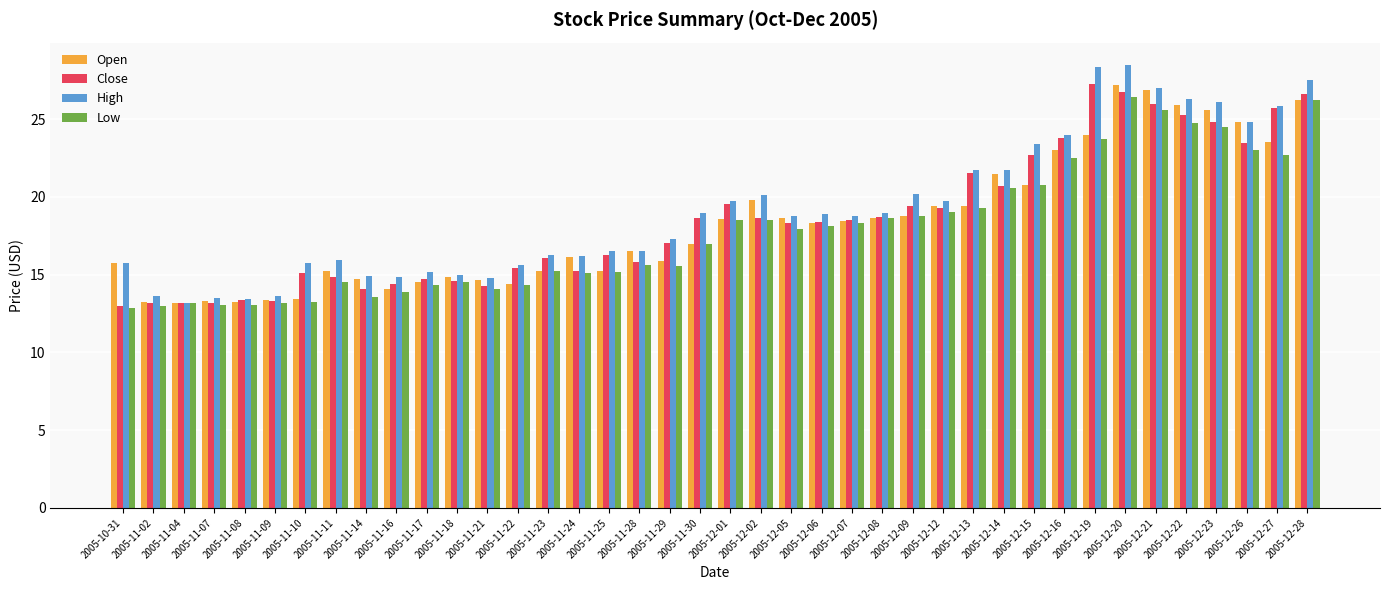

How many values in the Open series exceed 18?

20